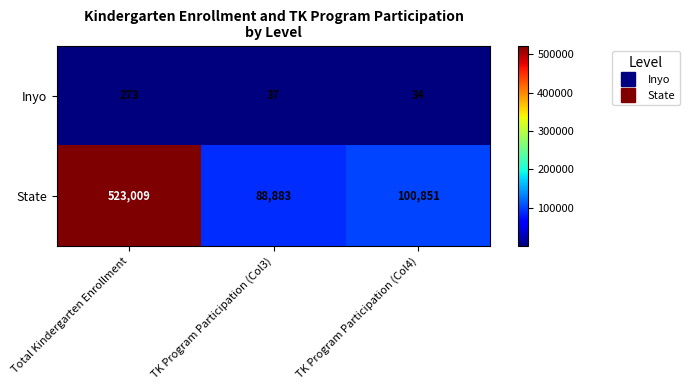

True or false: State has a value of 88883 at TK Program Participation (Col3).

True